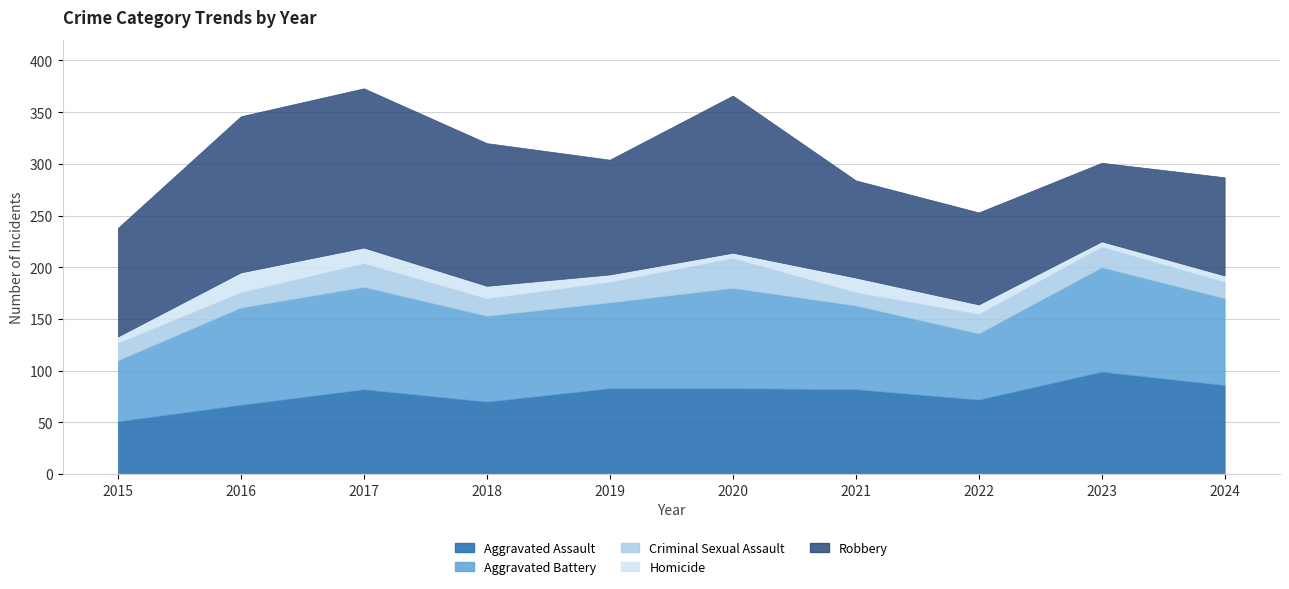

Does the chart have visible grid lines?

Yes